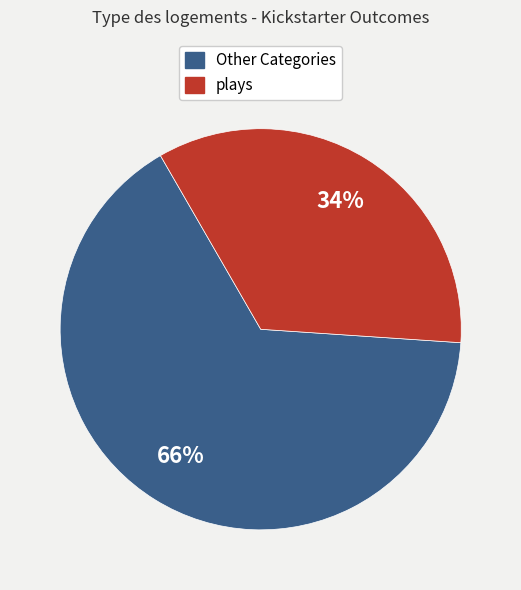

Is there any slice that represents more than half of the pie?

Yes